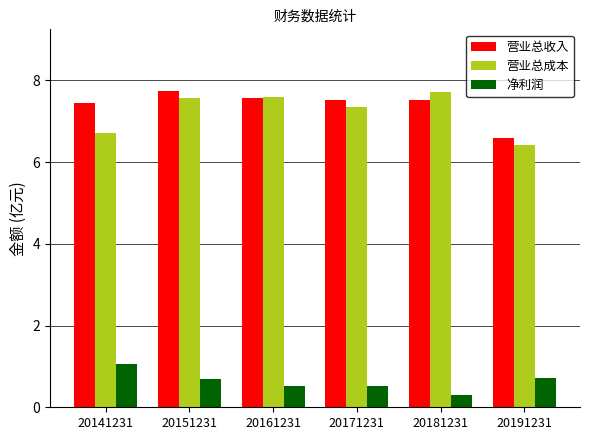

Is it true that 净利润 equals 0.2 at 20171231?

False